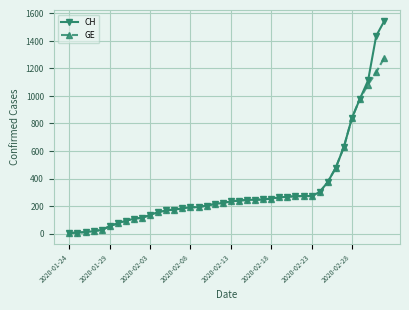

Which series has the largest total across all categories?

CH